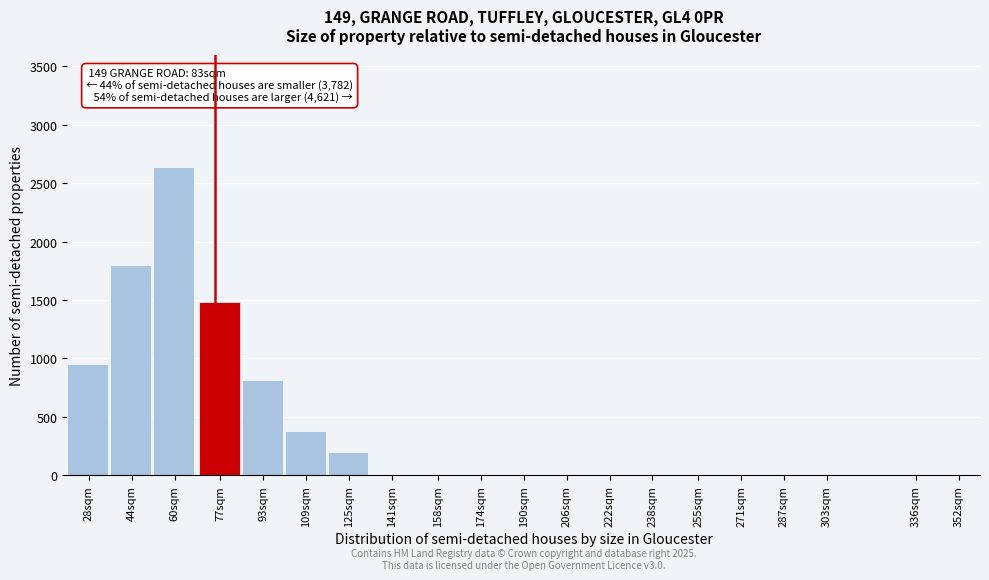

Reading left to right, what are all the values shown in this chart?

28sqm=950	44sqm=1800	60sqm=2640	77sqm=1480	93sqm=820	109sqm=380	125sqm=200	141sqm=0	158sqm=0	174sqm=0	190sqm=0	206sqm=0	222sqm=0	238sqm=0	255sqm=0	271sqm=0	287sqm=0	303sqm=0	336sqm=0	352sqm=0